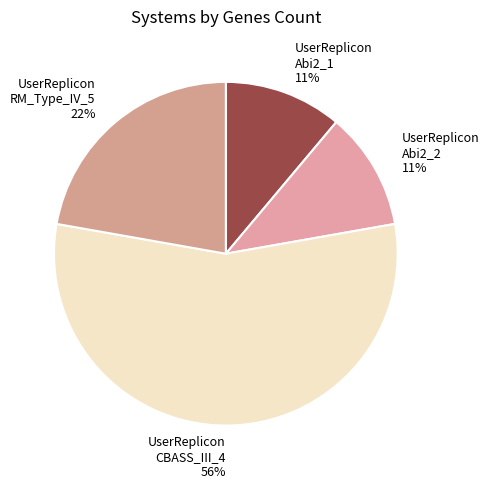

Which category has the biggest portion of the pie?

UserReplicon CBASS_III_4 56%